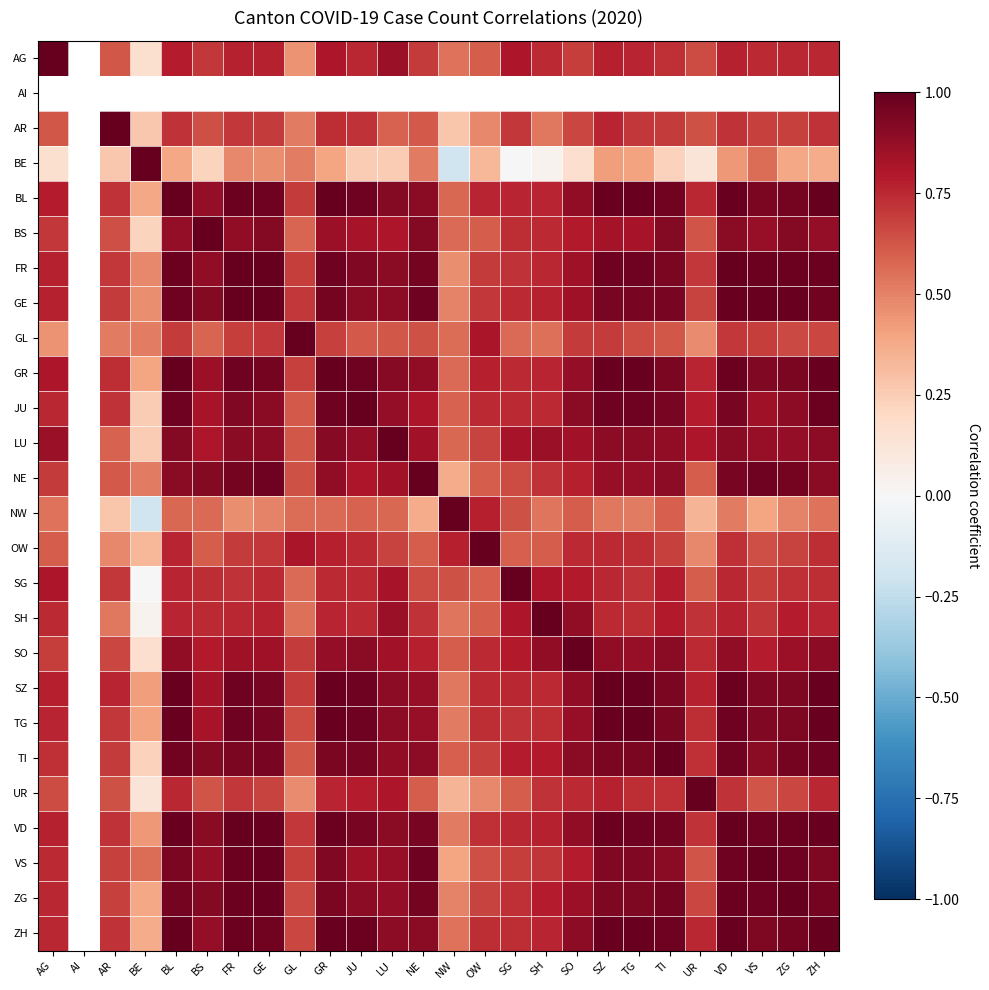

At how many categories does at least one series exceed 0?

25